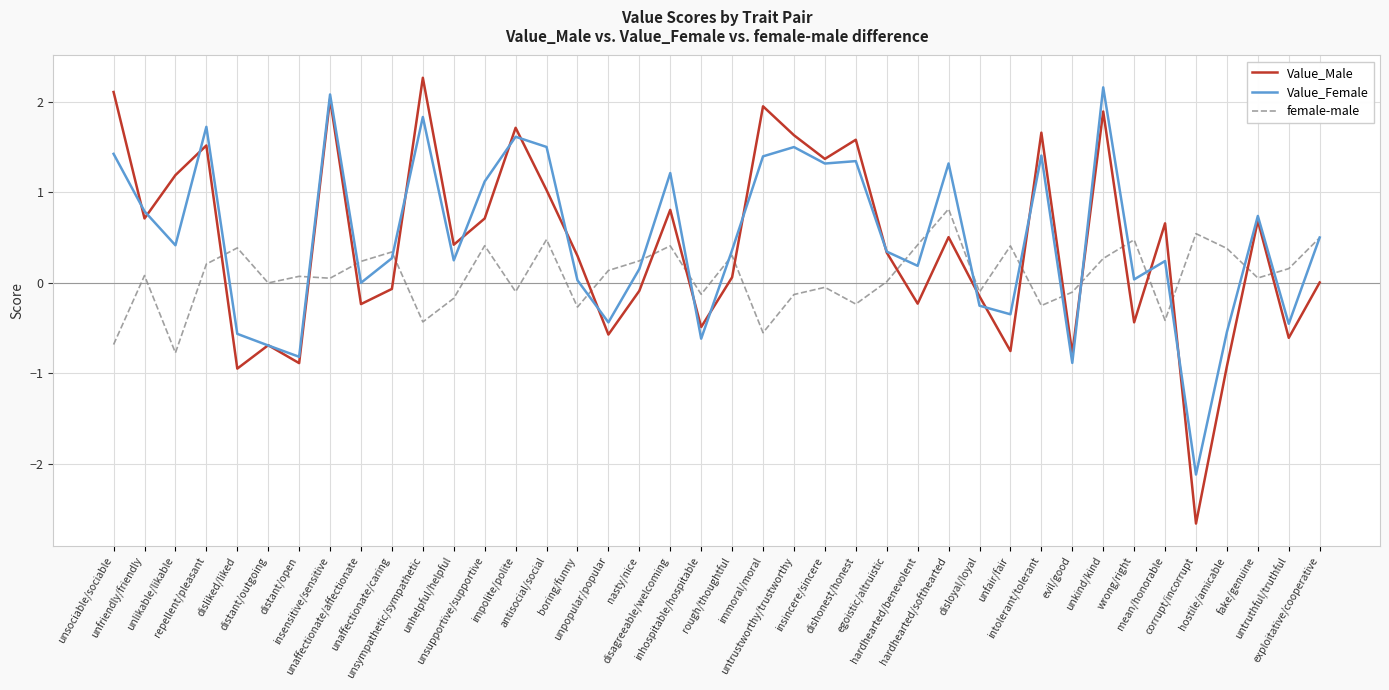

Which series has the widest spread of values?

Value_Male